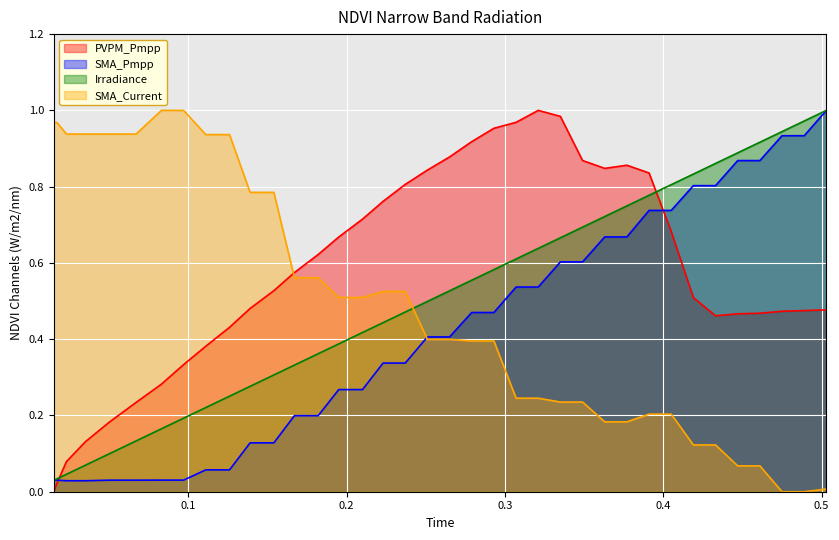

After their last crossing, which series has the higher values: Irradiance or SMA?

Irradiance